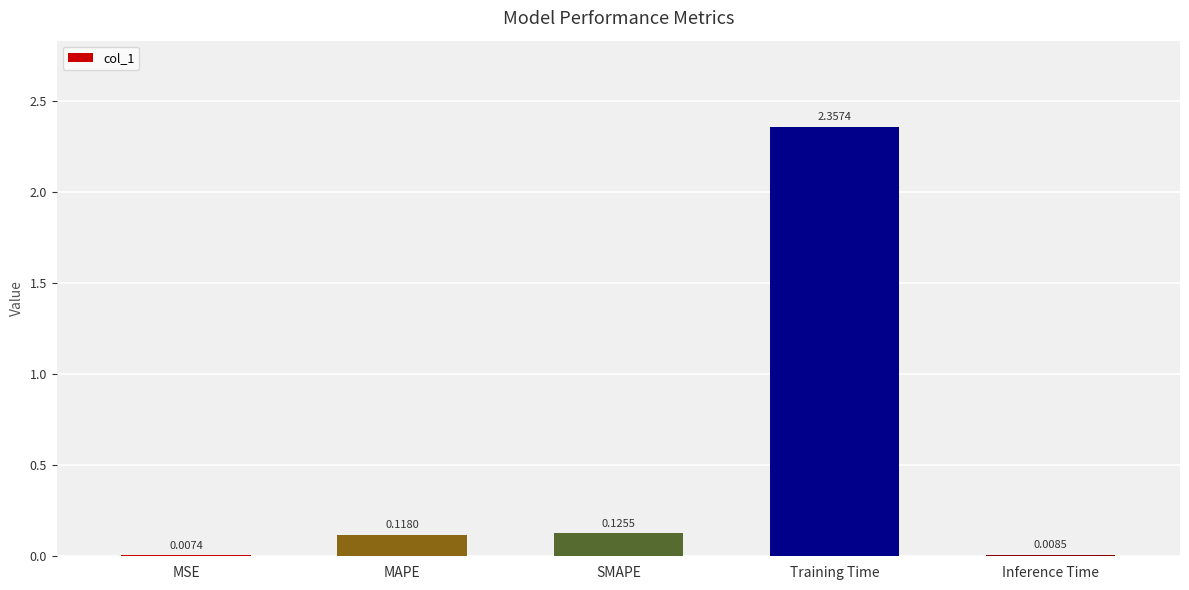

Which category has the highest value across all series?

Training Time